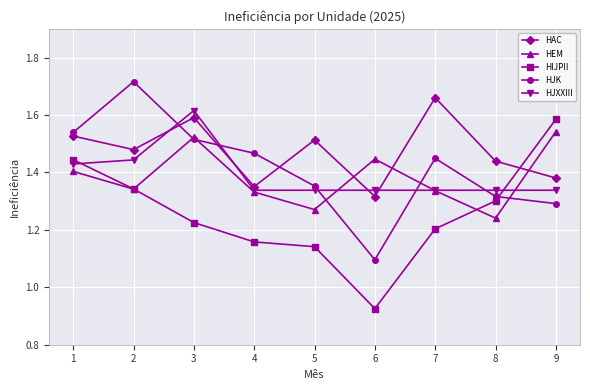

What is the difference between the second highest and second lowest values in the HAC series?

0.2